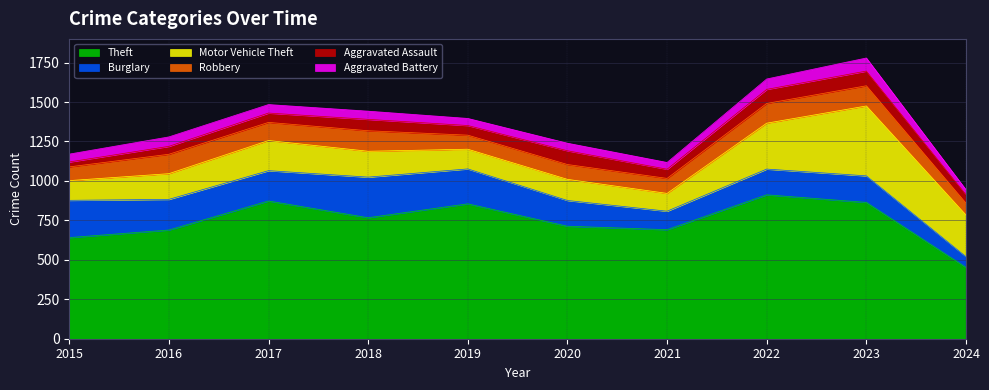

How many lines are shown in the chart?

6